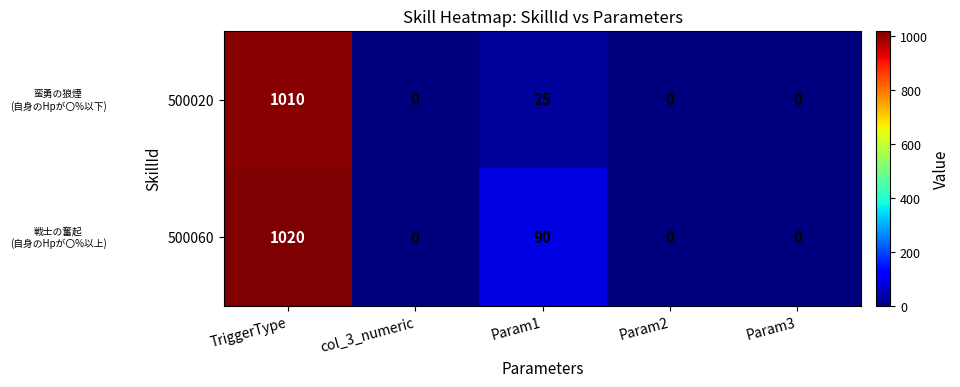

What is the spread (max minus min) of values at Param1?

65